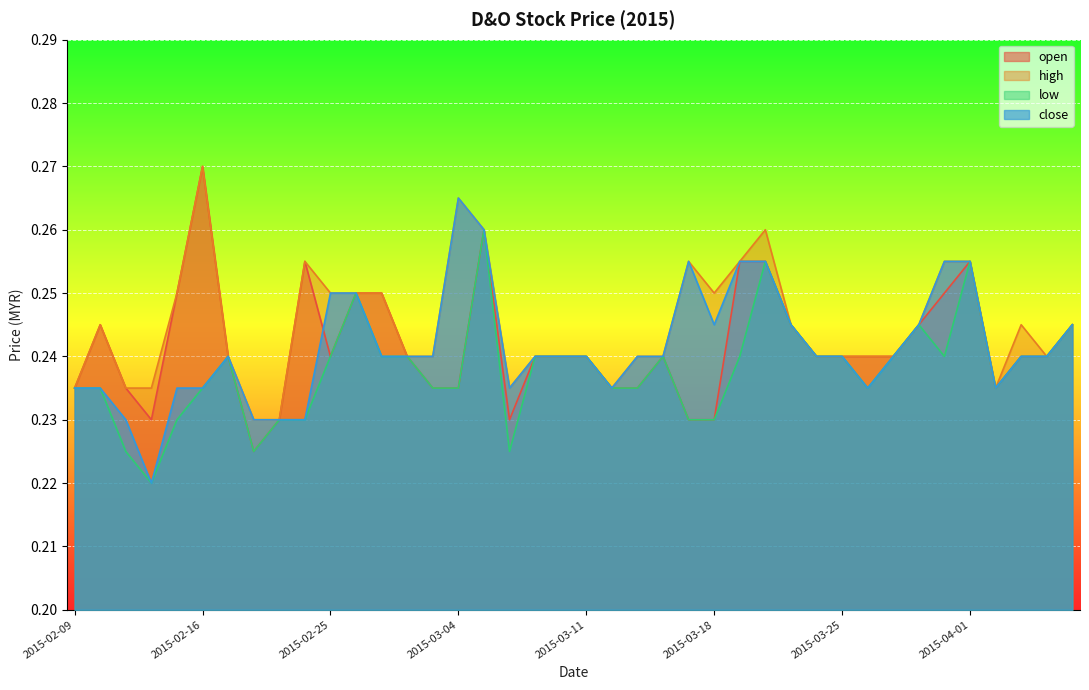

How many open values are between 0 and 1?

40